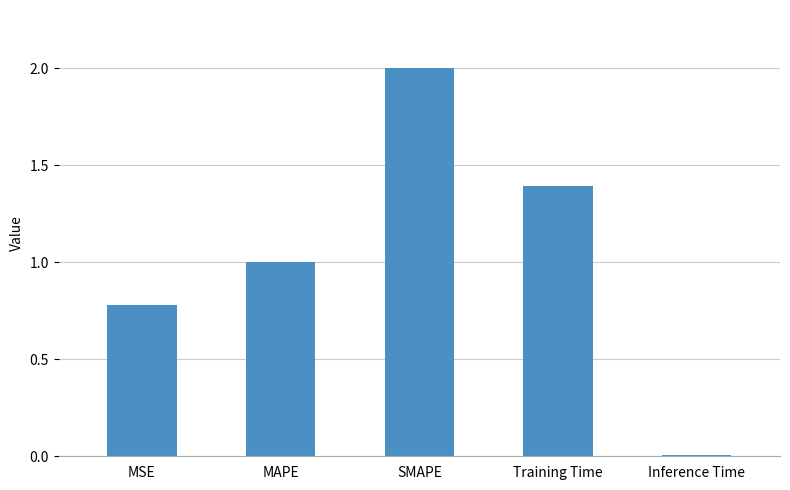

The value at Inference Time is 0.0. True or false?

True